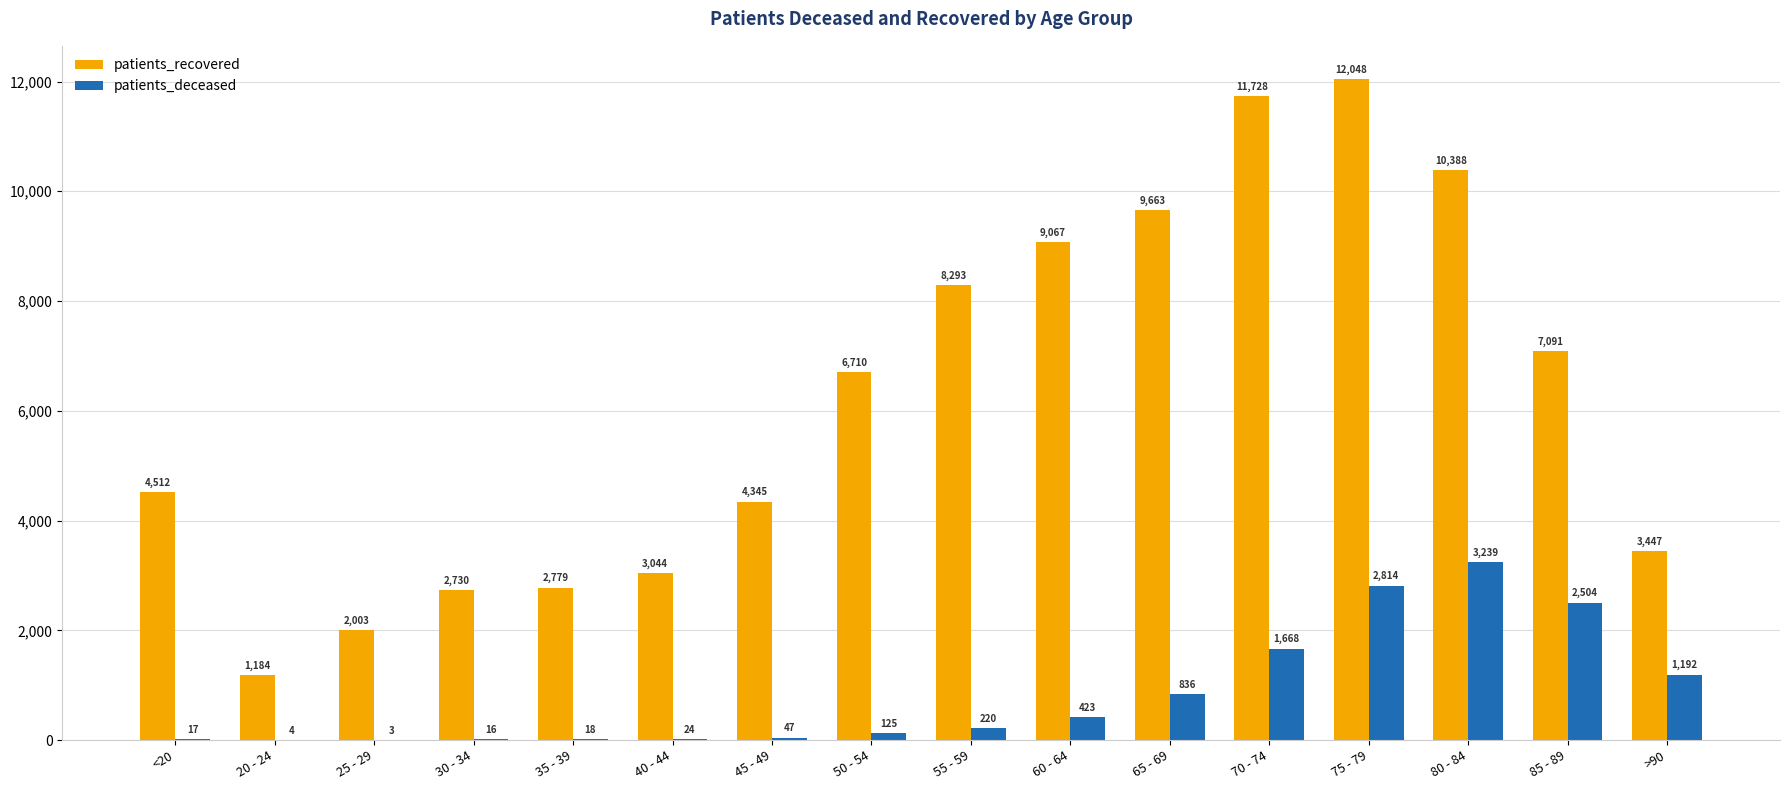

What is the sum of all patients_recovered values?

99032